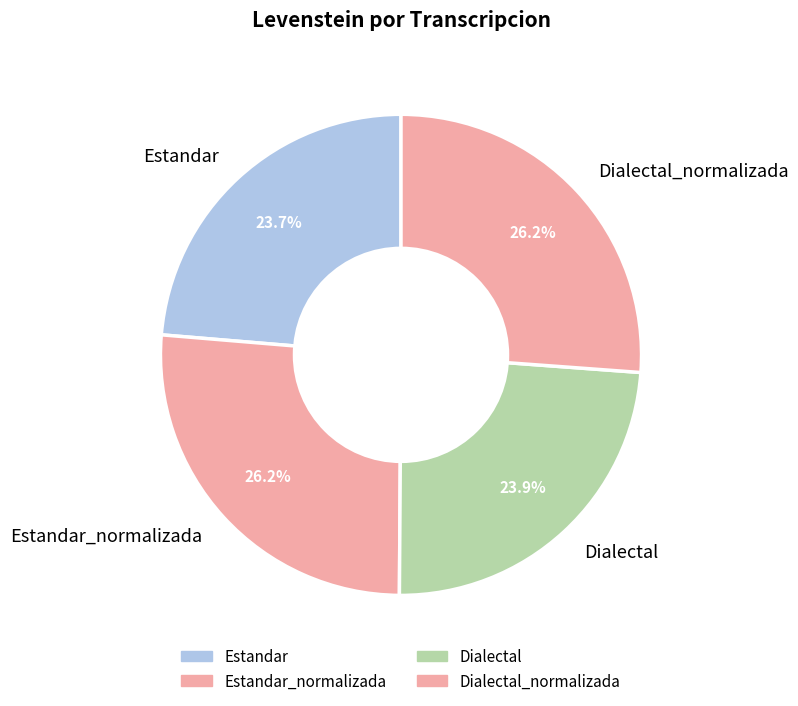

How much of the chart is everything except Dialectal_normalizada?

73.8%